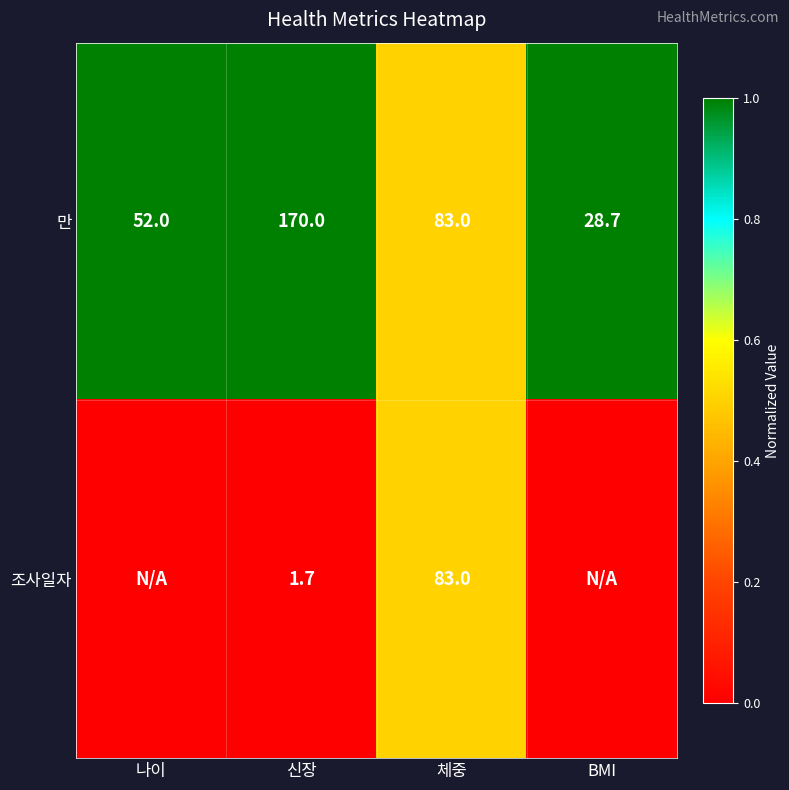

At how many categories does at least one series exceed 0?

4